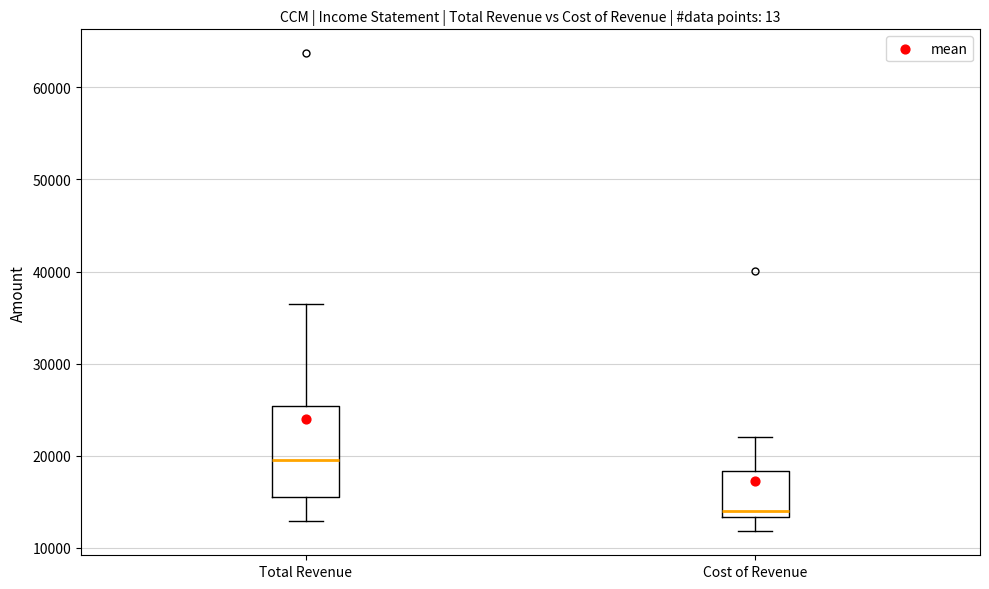

Reading left to right, transcribe this box plot: for each box, give where its median line is, the range the box spans, and where its two whiskers end, as read against the y-axis. The values are not printed on the chart, so give them approximately, as read against the axis.

Total Revenue: median 20000, box 16000 to 25000, whiskers 13000 to 37000
Cost of Revenue: median 14000, box 13000 to 18000, whiskers 12000 to 22000